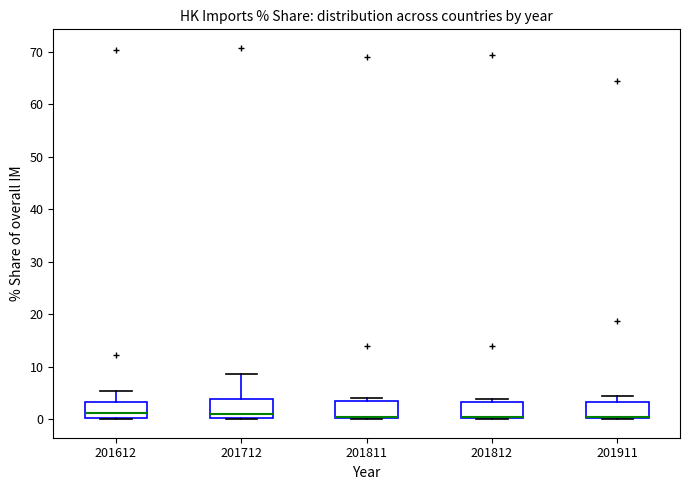

Where is the lower edge of the box at x = 201812 on the y-axis? The values are not printed on the chart, so give them approximately, as read against the axis.

0